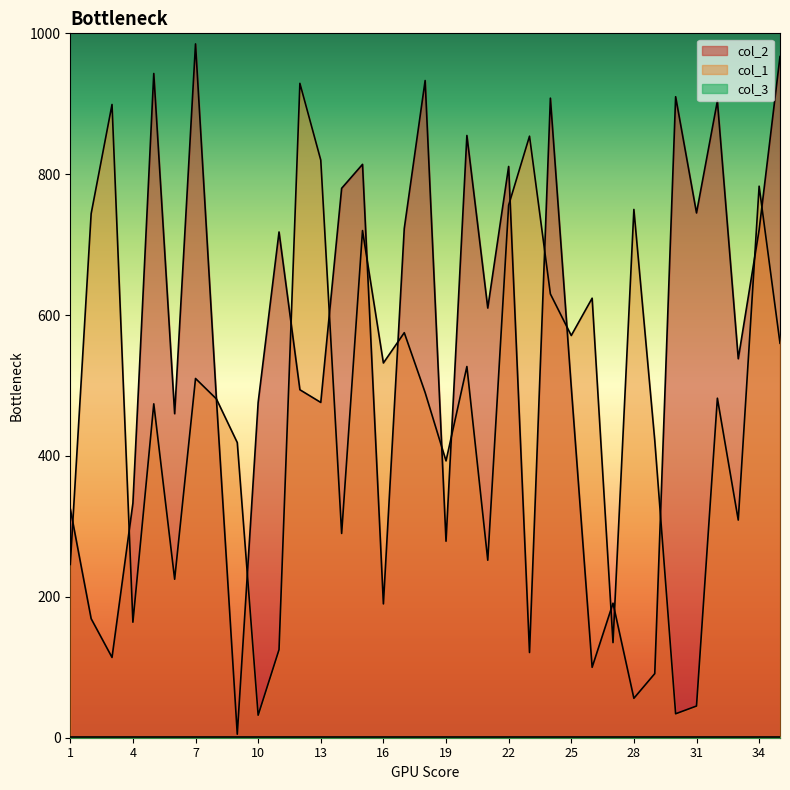

Is it true that col_2 equals 1180 at 15?

False